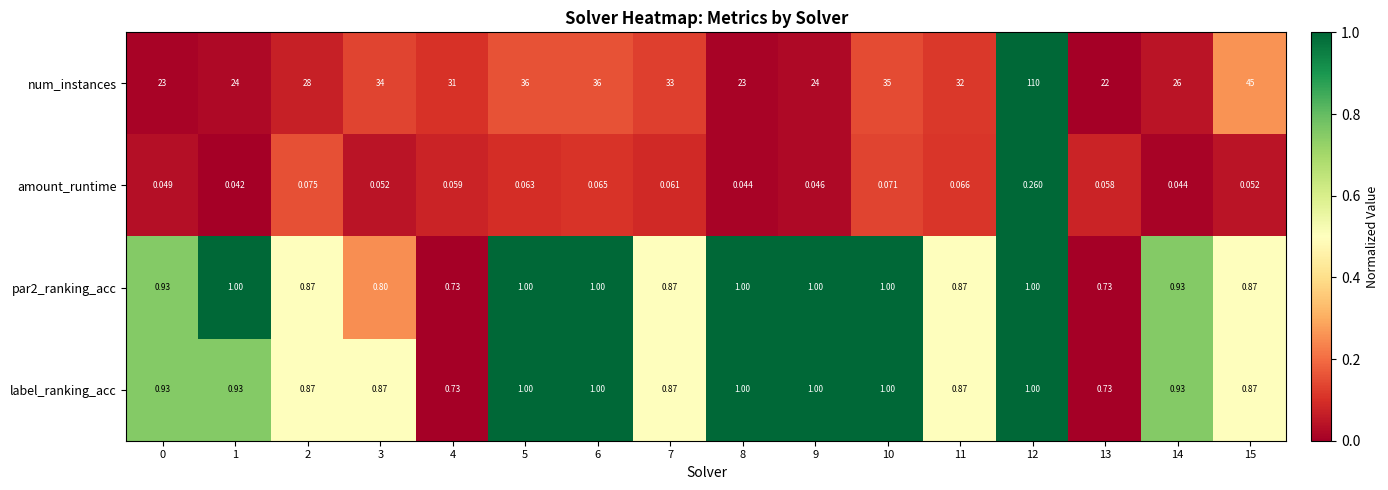

Which series changed the most between 0 and 1?

num_instances